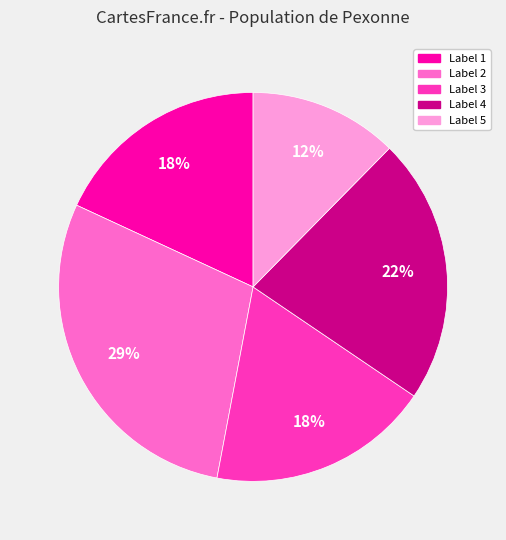

Is there a majority slice in this chart?

No